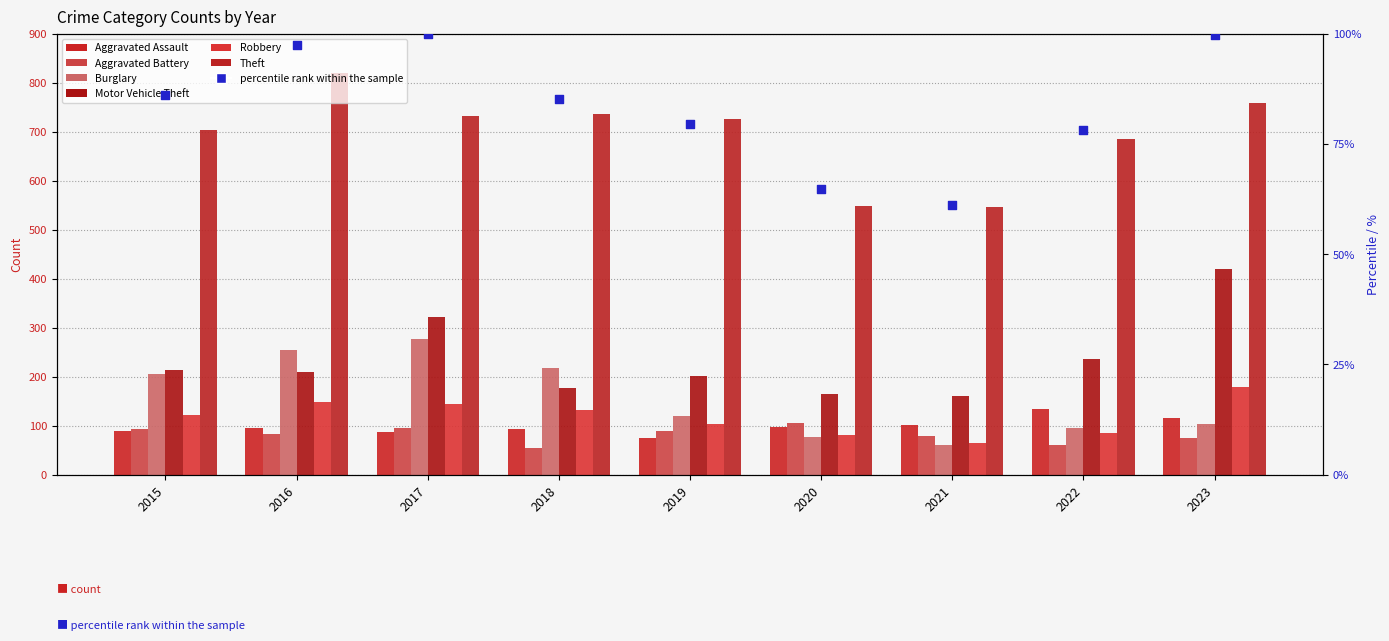

What is the total value across all series at 2019?

1314